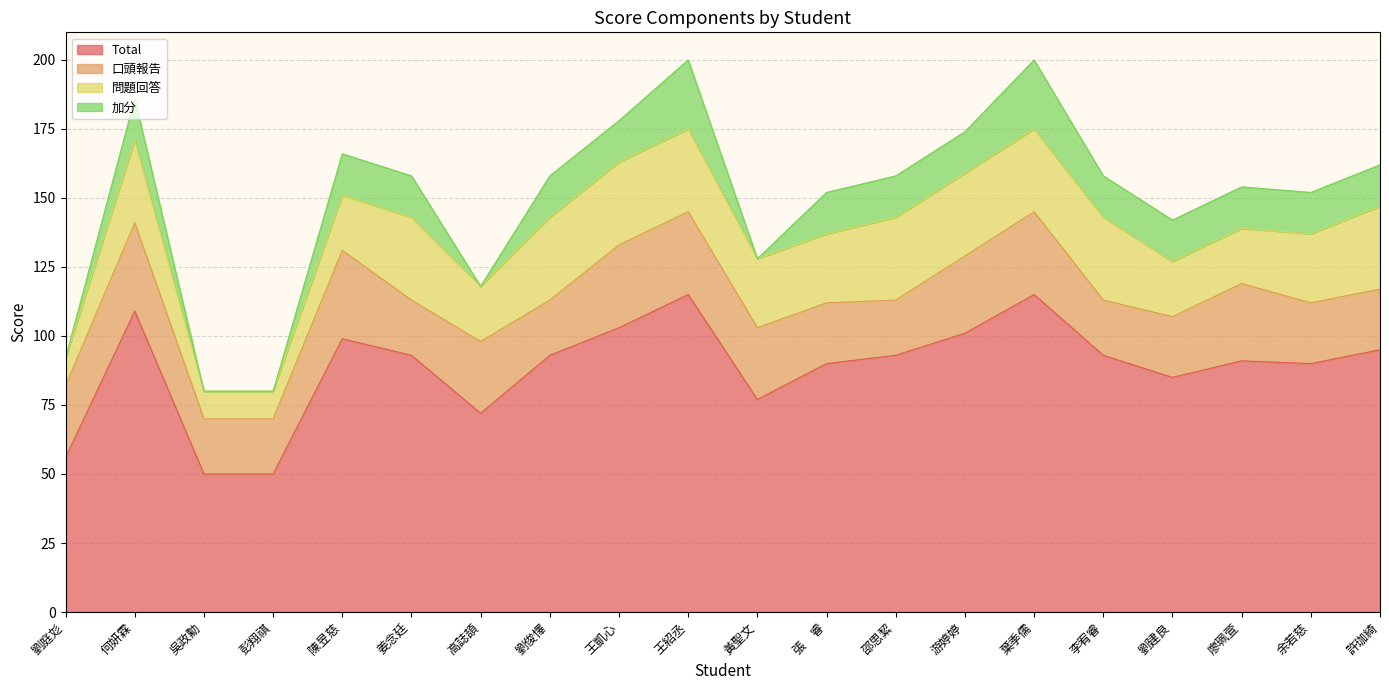

How many lines are shown in the chart?

4